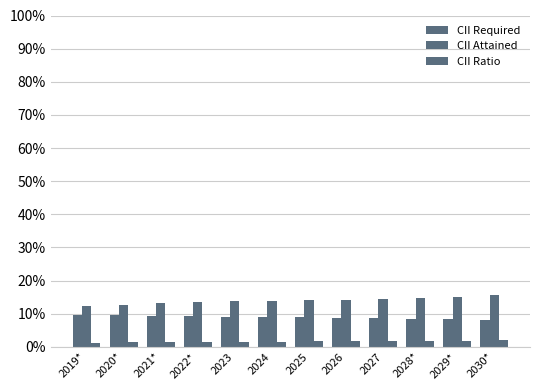

How many bars are there in total?

36